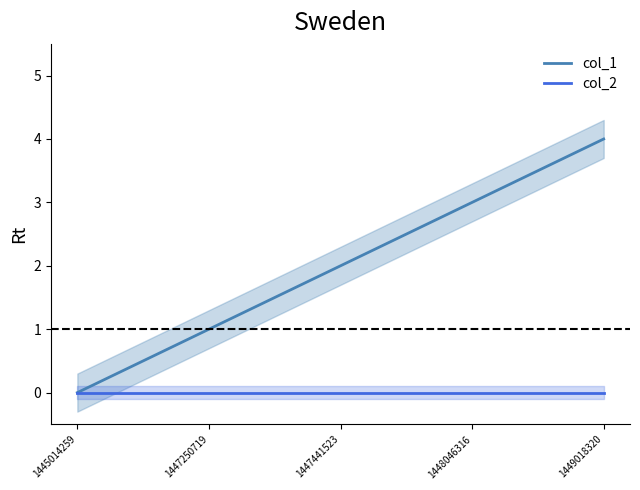

The col_2 series shows 0 at 1447250719. True or false?

True